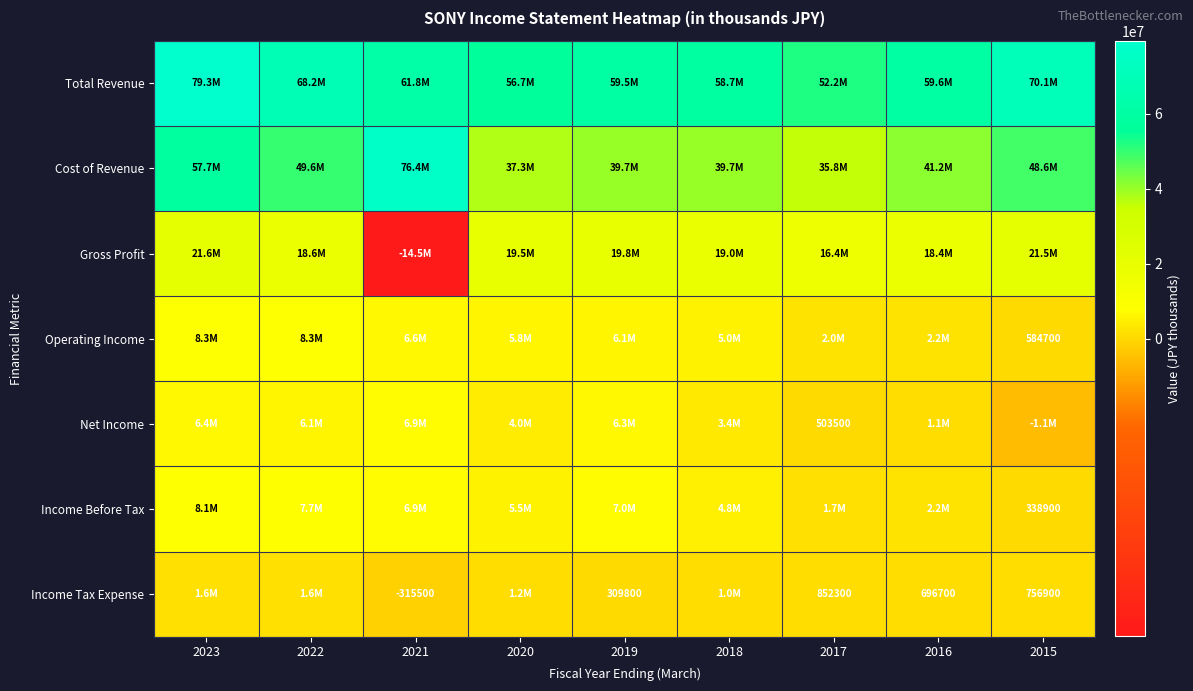

At which category does the chart reach its peak across all series?

2023